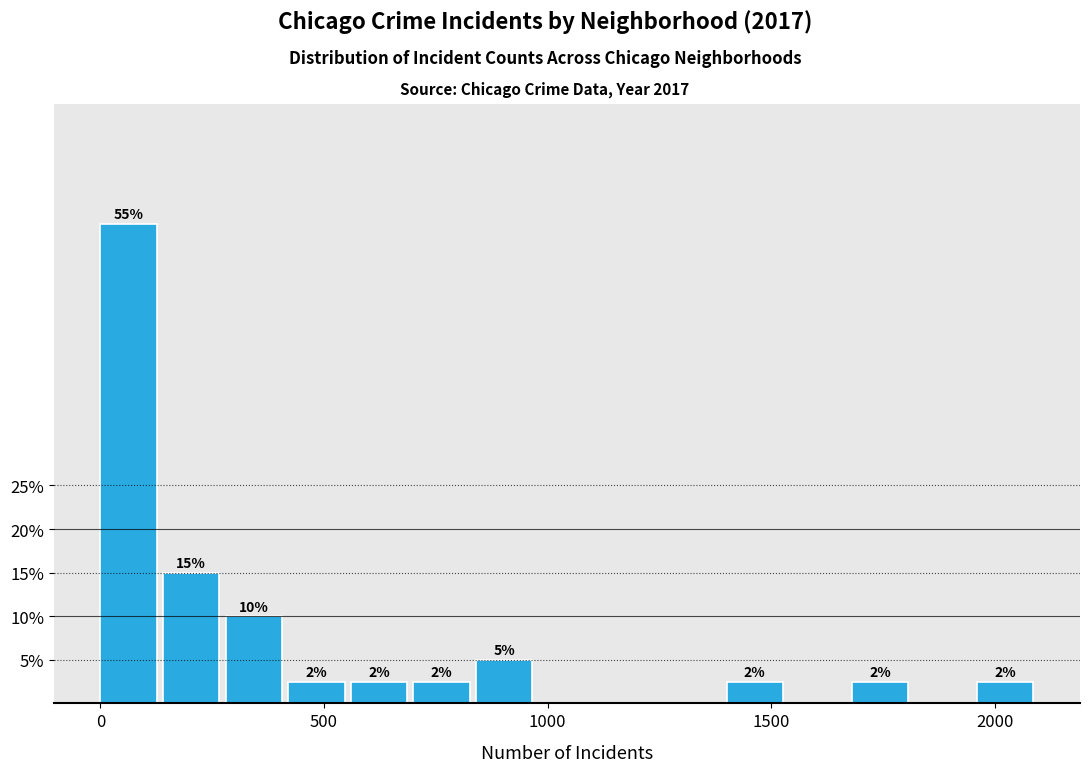

Read against the x-axis, roughly where is the centre of the tallest bar?

50